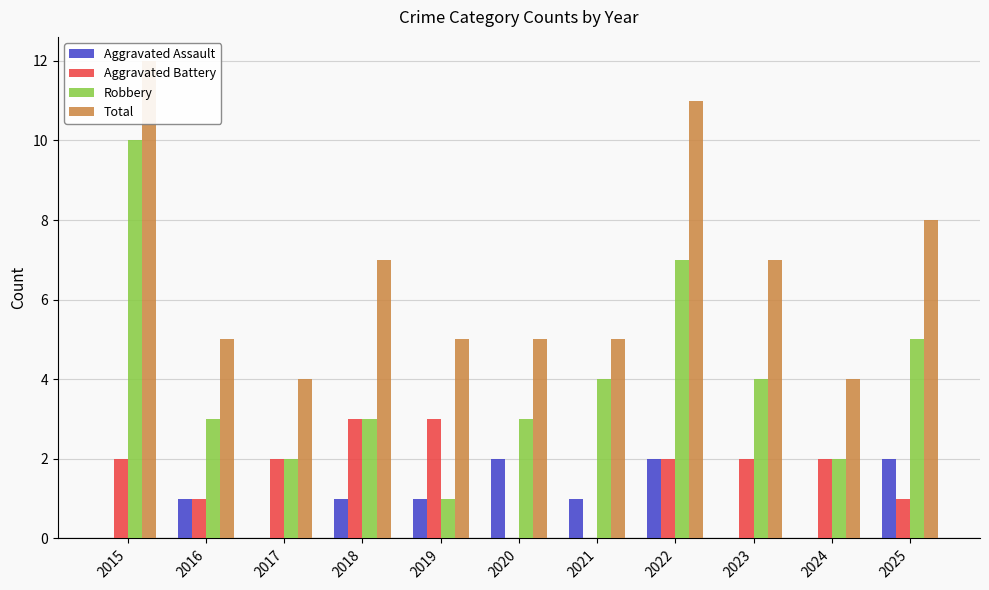

Count the Aggravated Battery values in the range 1 to 2.

7